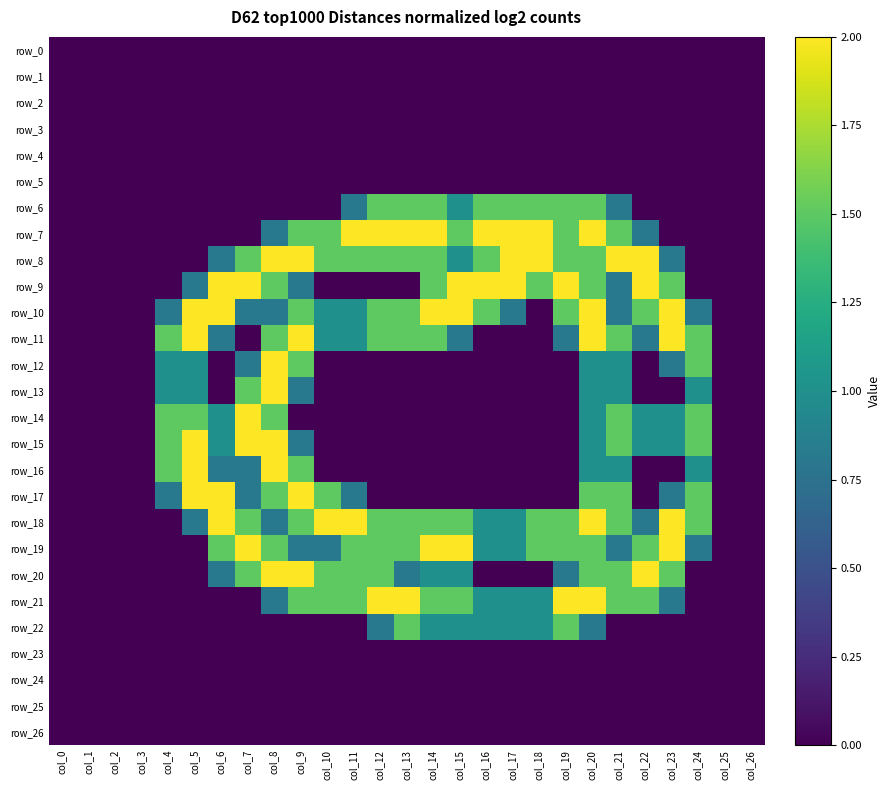

Count the number of categories in the chart.

27